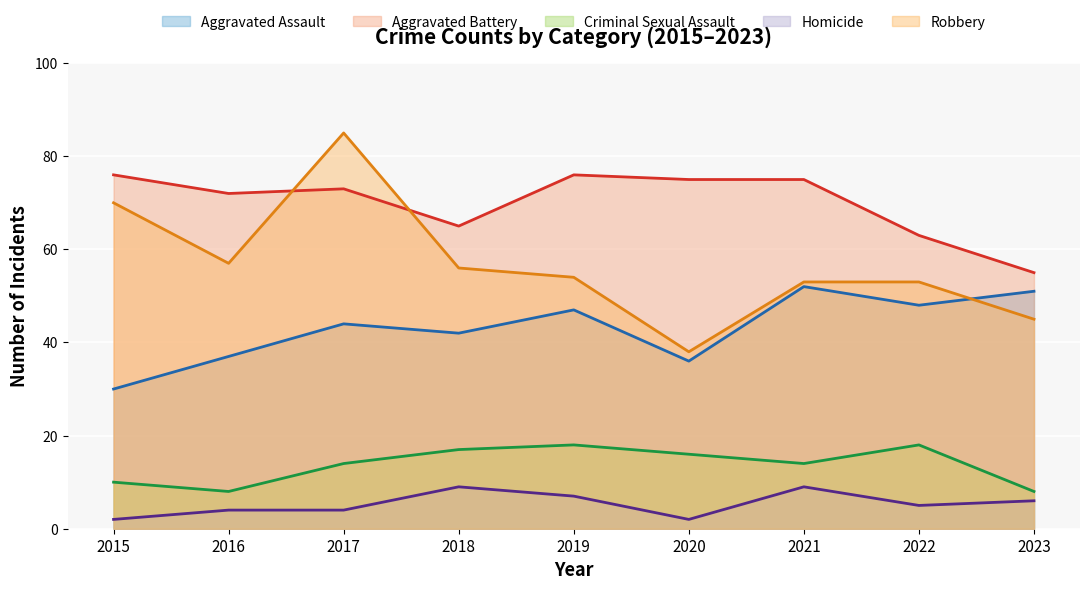

What is the greatest value displayed?

85